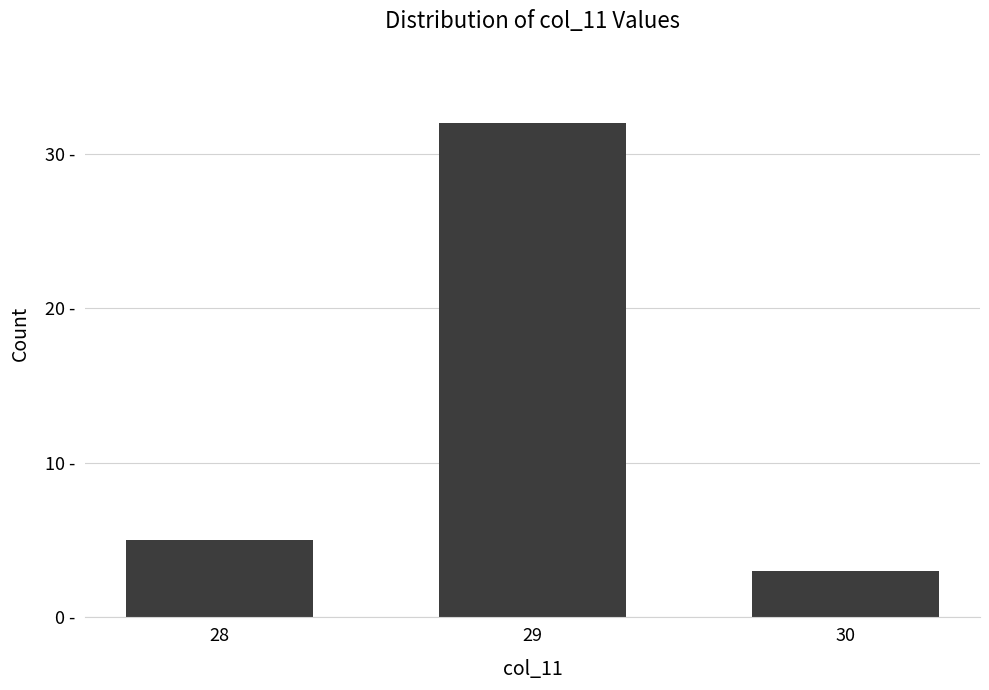

Is it true that the value at 28 is 5?

True